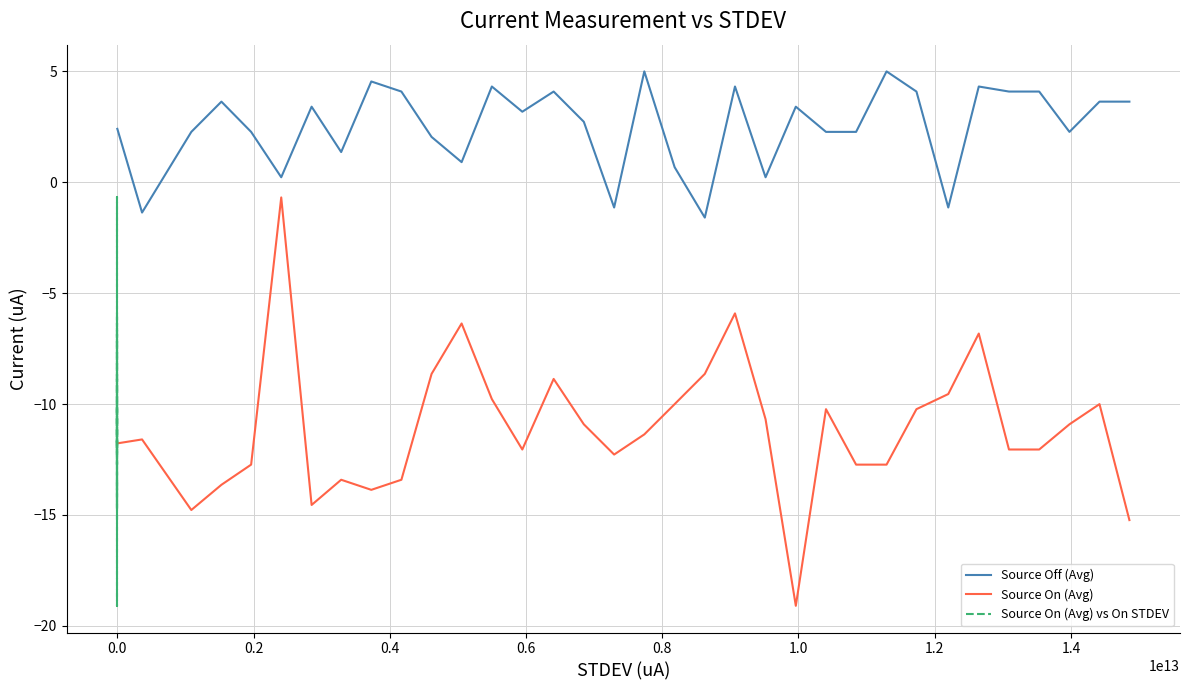

Reading left to right, extract all data points from this chart.

Source Off (Avg): 2.4	-1.4	2.3	3.6	2.3	0.2	3.4	1.4	4.5	4.1	2.0	0.9	4.3	3.2	4.1	2.7	-1.1	5.0	0.7	-1.6	4.3	0.2	3.4	2.3	2.3	5.0	4.1	-1.1	4.3	4.1	4.1	2.3	3.6	3.6
Source On (Avg): -11.8	-11.6	-14.8	-13.6	-12.7	-0.7	-14.6	-13.4	-13.9	-13.4	-8.6	-6.4	-9.8	-12.1	-8.9	-10.9	-12.3	-11.4	-10.0	-8.6	-5.9	-10.7	-19.1	-10.2	-12.7	-12.7	-10.2	-9.5	-6.8	-12.1	-12.1	-10.9	-10.0	-15.2
Source On (Avg) vs On STDEV: -11.8	-11.6	-14.8	-13.6	-12.7	-0.7	-14.6	-13.4	-13.9	-13.4	-8.6	-6.4	-9.8	-12.1	-8.9	-10.9	-12.3	-11.4	-10.0	-8.6	-5.9	-10.7	-19.1	-10.2	-12.7	-12.7	-10.2	-9.5	-6.8	-12.1	-12.1	-10.9	-10.0	-15.2